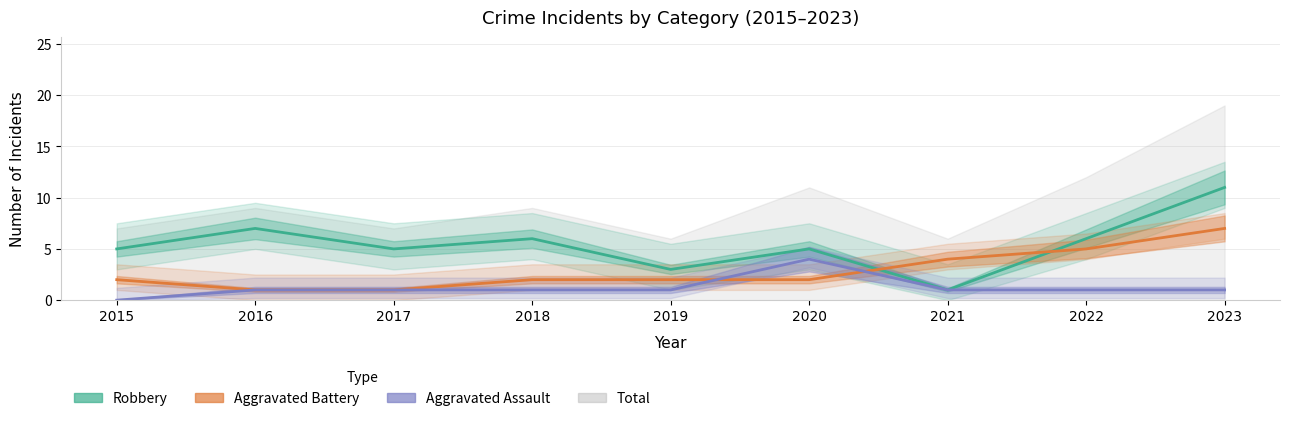

The Robbery series shows 11 at 2023. True or false?

True